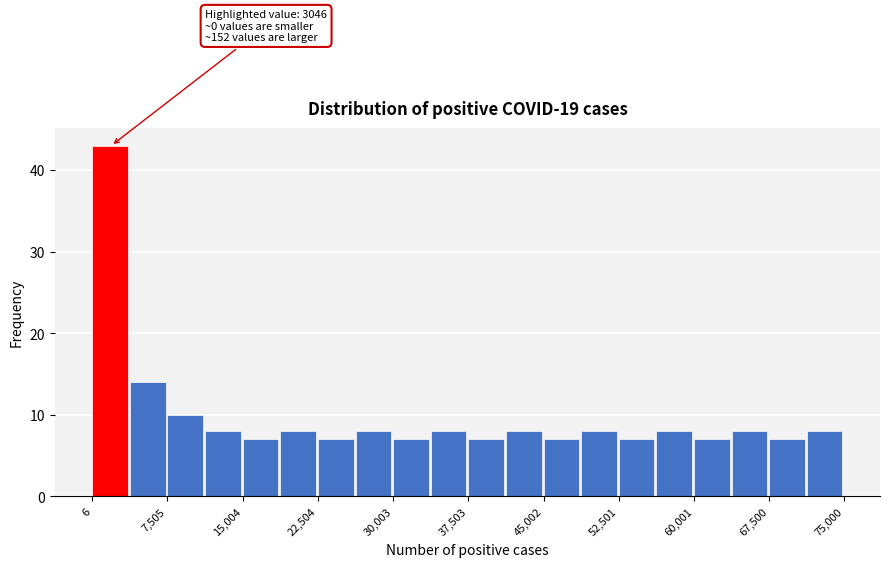

Around what value on the x-axis is the tallest bar? Give the approximate position of its centre, as read against the axis.

2000